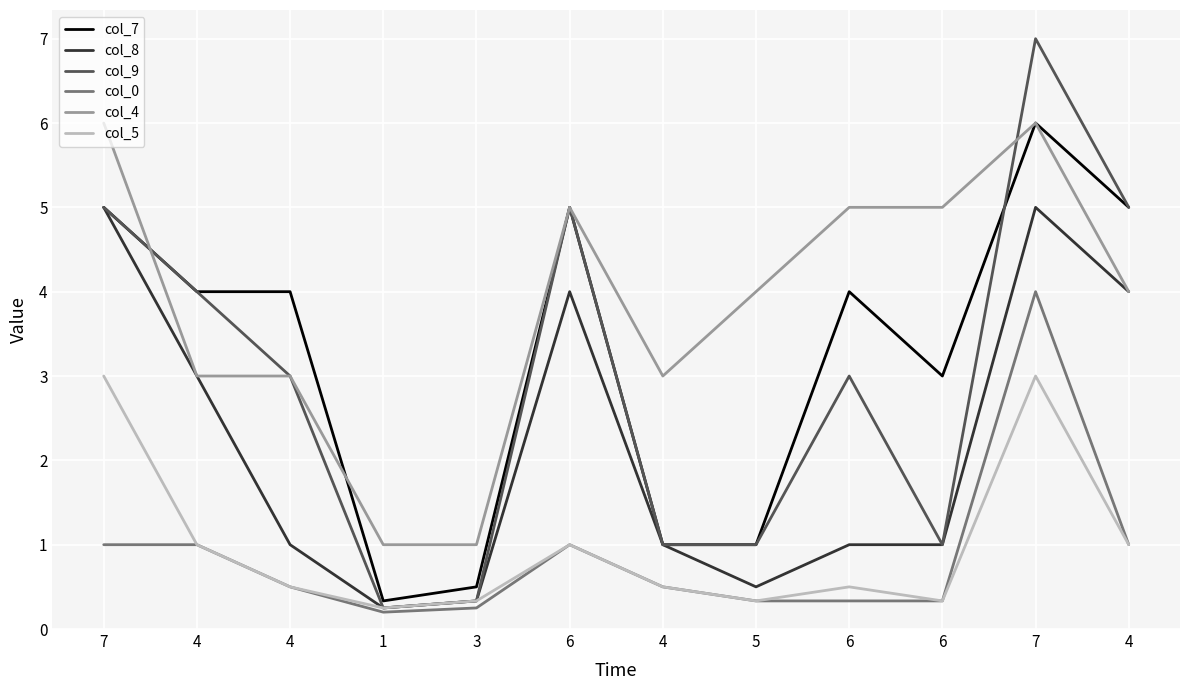

What are all the series names shown in the legend?

col_7, col_8, col_9, col_0, col_4, col_5